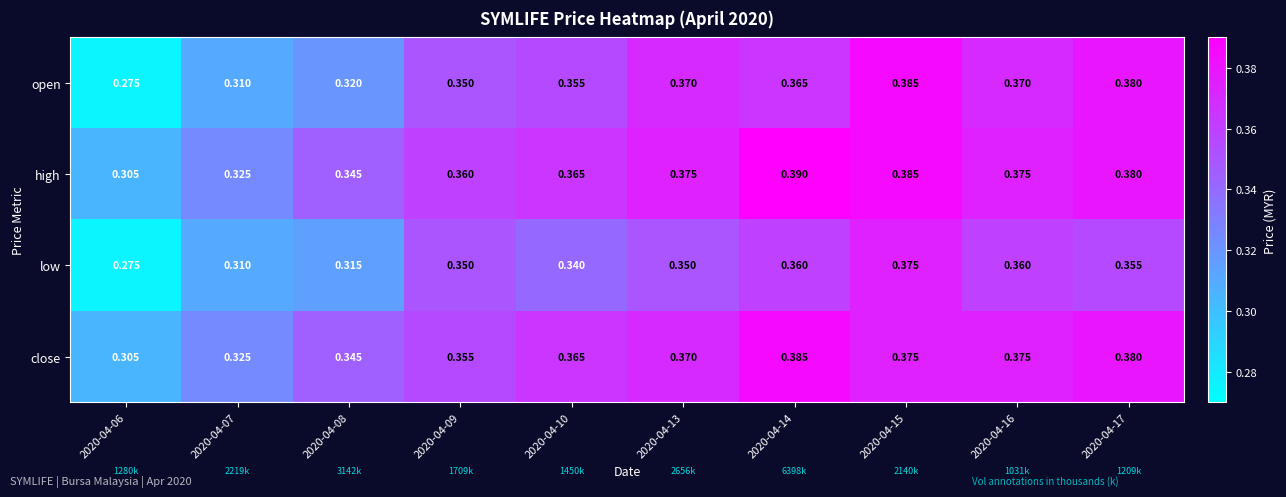

Which series has the largest total across all categories?

high